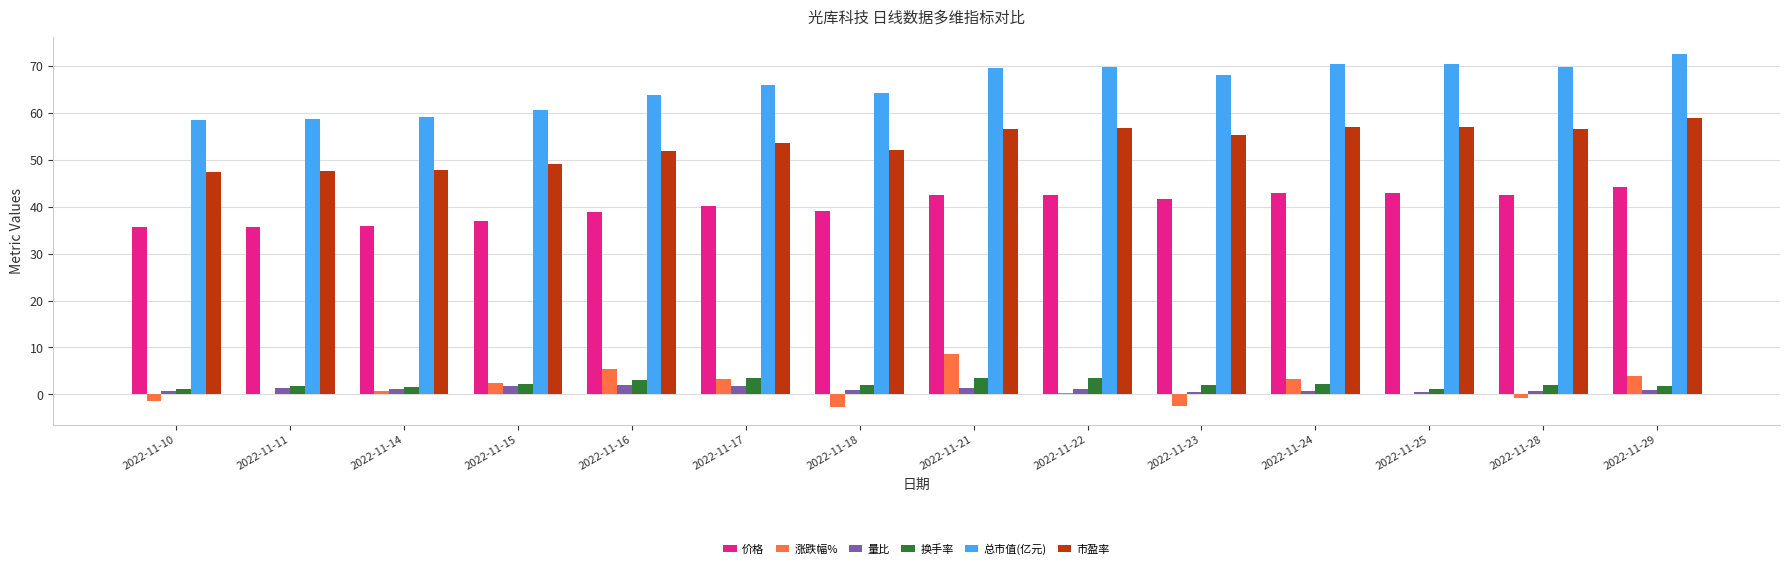

Which series has the largest range (max minus min)?

总市值(亿元)